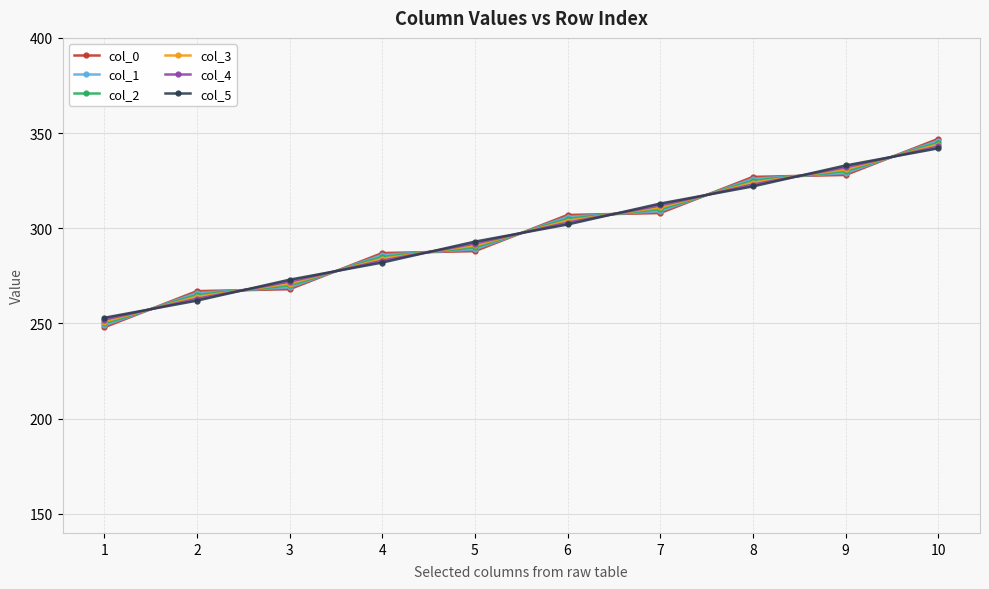

Read the col_3 value at 6.

304.0